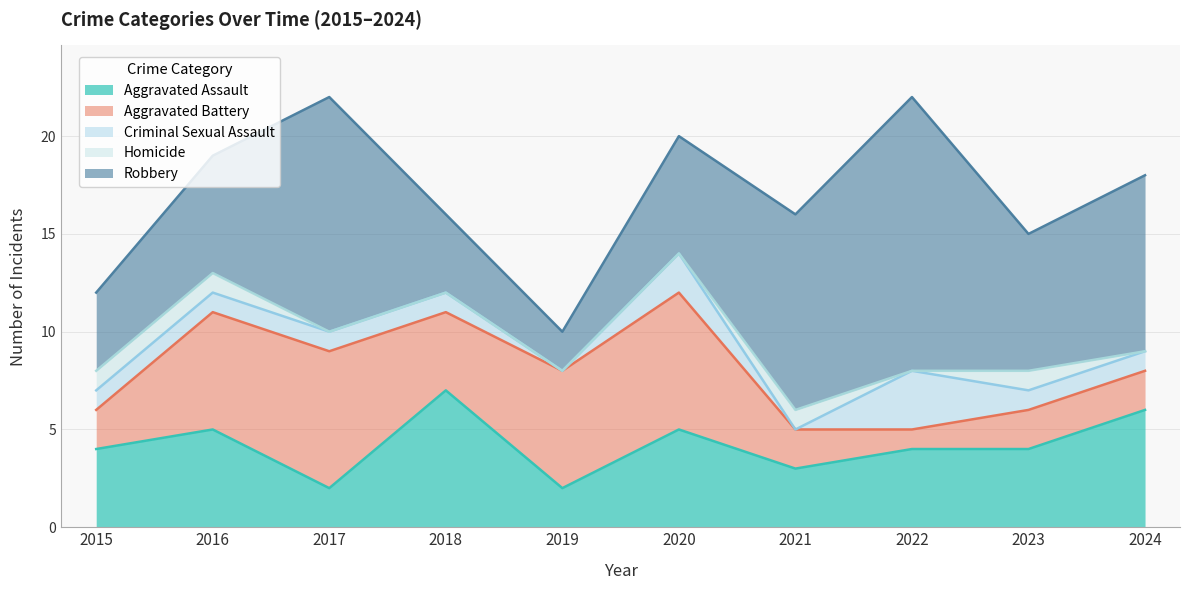

Reading right to left, what are all the values shown in this chart?

Aggravated Assault: 6	4	4	3	5	2	7	2	5	4
Aggravated Battery: 2	2	1	2	7	6	4	7	6	2
Criminal Sexual Assault: 1	1	3	0	2	0	1	1	1	1
Homicide: 0	1	0	1	0	0	0	0	1	1
Robbery: 9	7	14	10	6	2	4	12	6	4